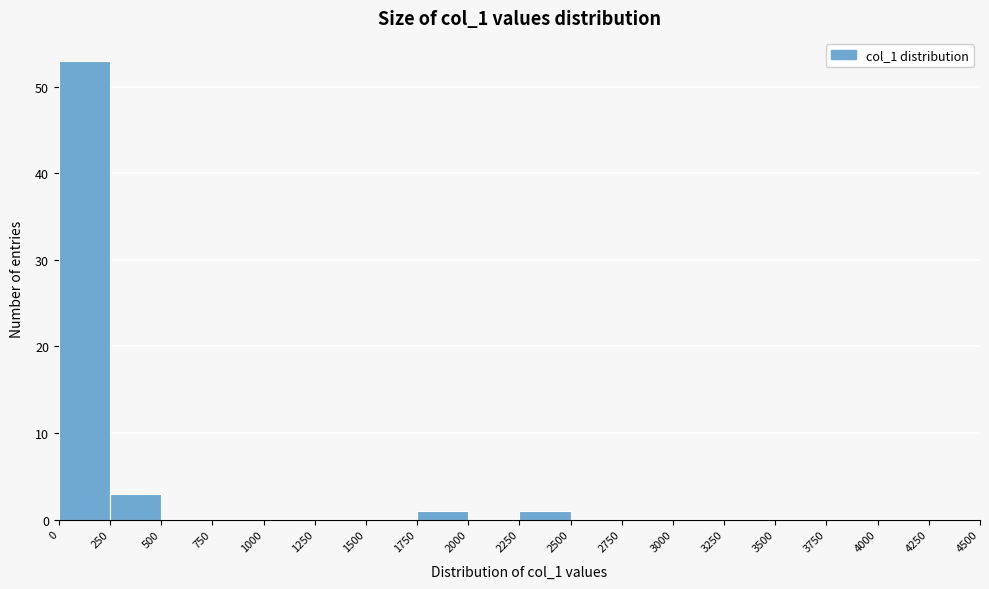

Reading left to right, transcribe this chart: for each bar, give the range it covers on the x-axis and its height. The values are not printed on the chart, so give them approximately, as read against the axis.

0 to 250: 53
250 to 500: 3
500 to 750: 0
750 to 1000: 0
1000 to 1250: 0
1250 to 1500: 0
1500 to 1750: 0
1750 to 2000: 1
2000 to 2250: 0
2250 to 2500: 1
2500 to 2750: 0
2750 to 3000: 0
3000 to 3250: 0
3250 to 3500: 0
3500 to 3750: 0
3750 to 4000: 0
4000 to 4250: 0
4250 to 4500: 0